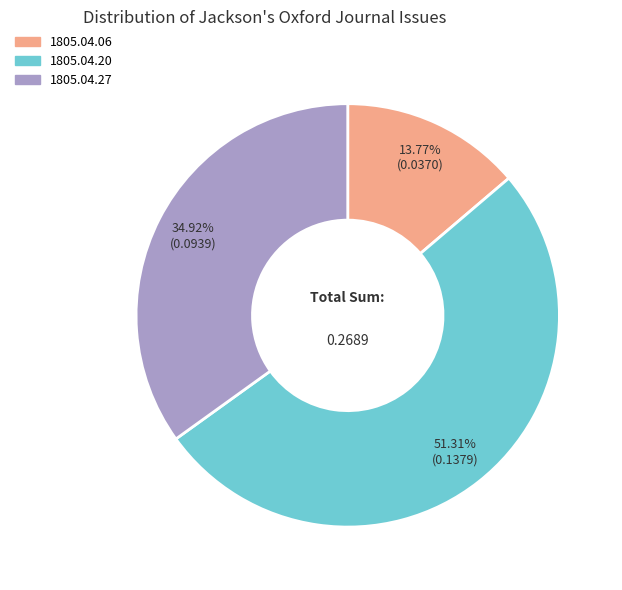

Is there a majority slice in this chart?

Yes